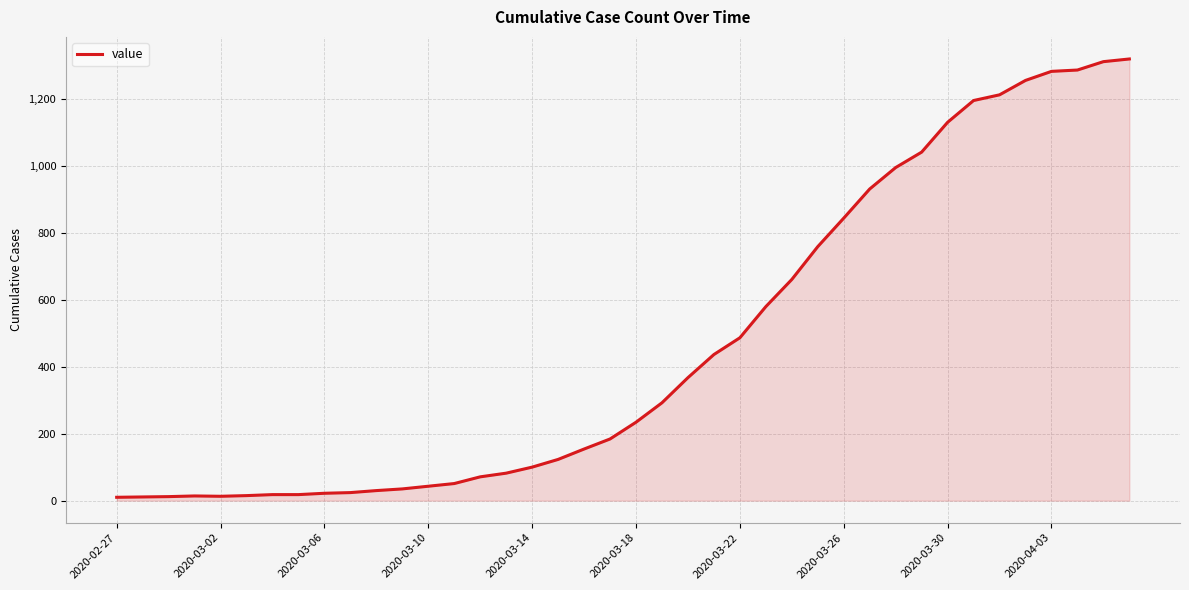

What is the greatest value displayed?

1318